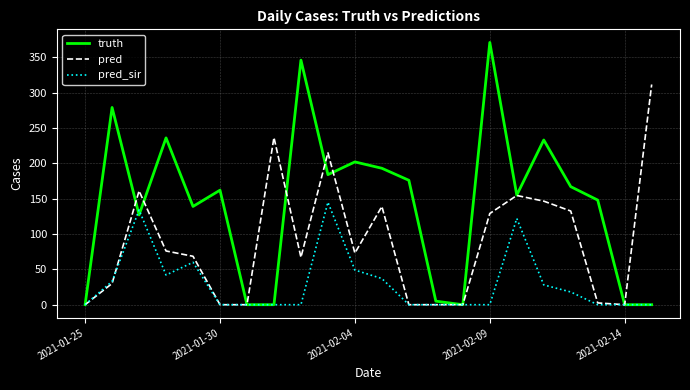

Rank the series by their average value, from lowest to highest.

pred_sir, pred, truth